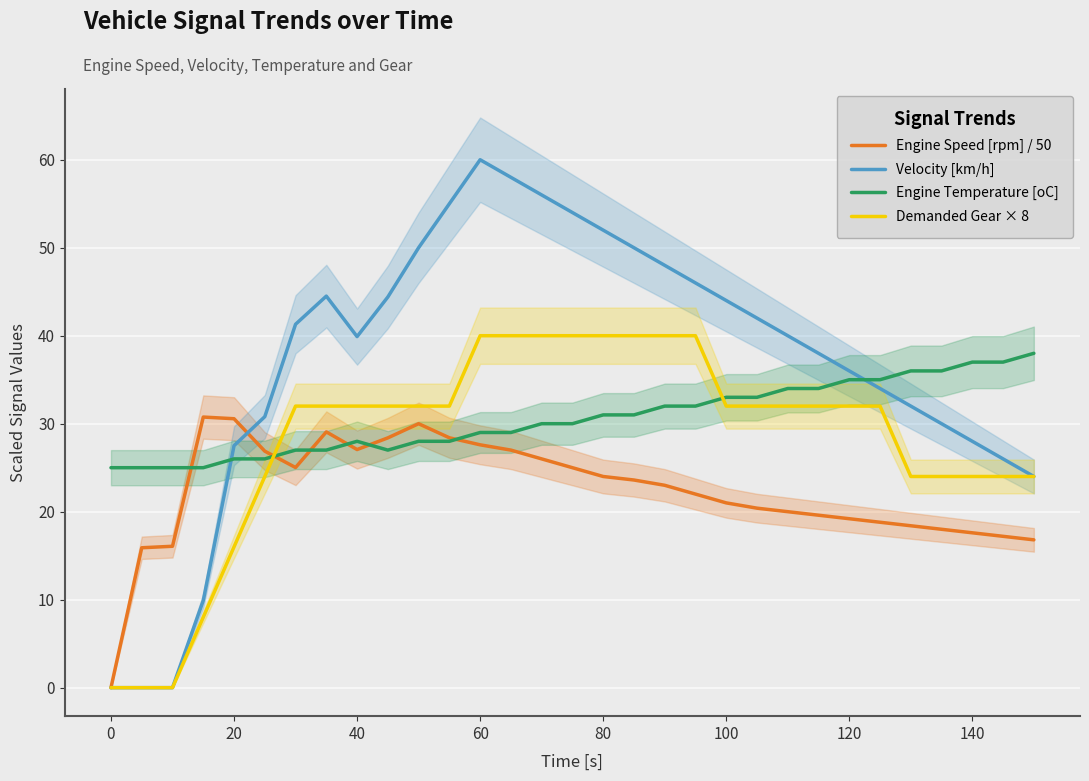

List the series in order of their overall mean, highest first.

Velocity [km/h], Engine Temperature [oC], Demanded Gear × 8, Engine Speed [rpm] / 50